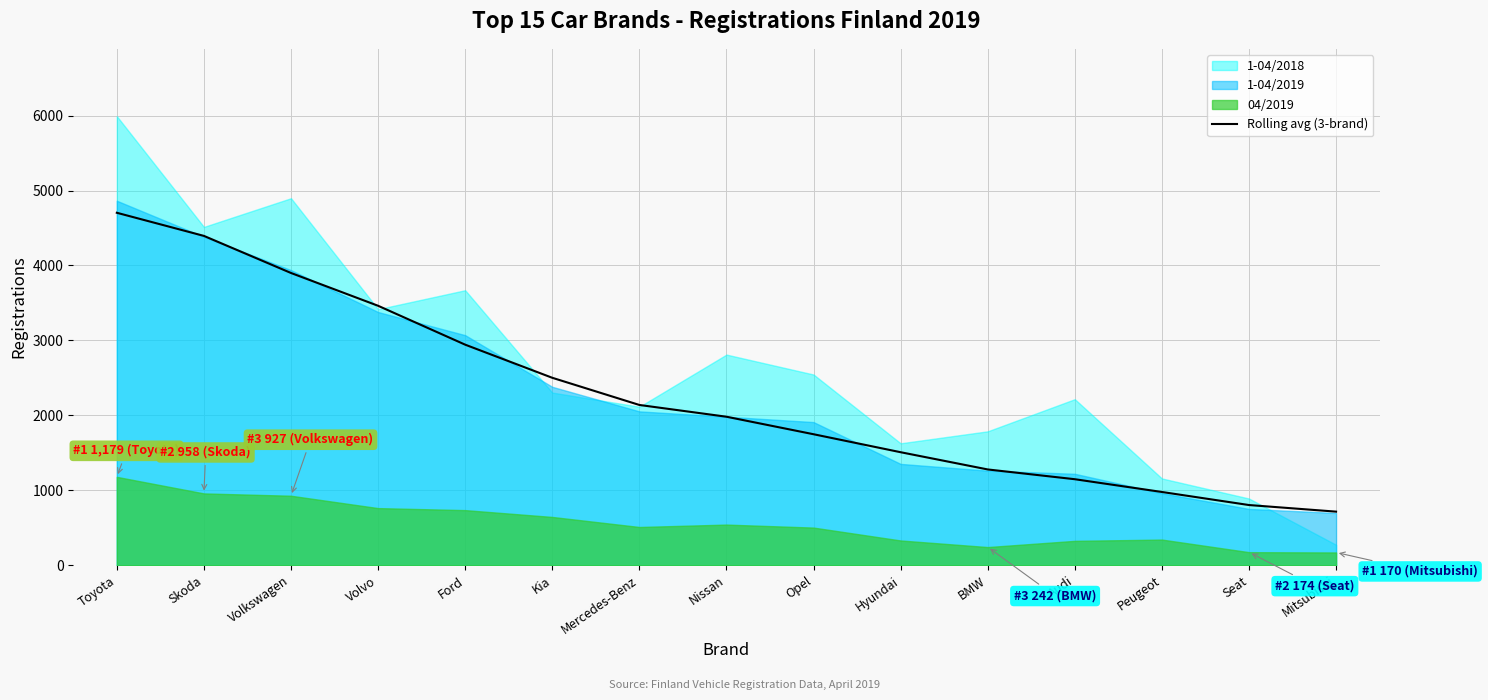

Which category has the lowest value across all series?

Mitsubishi